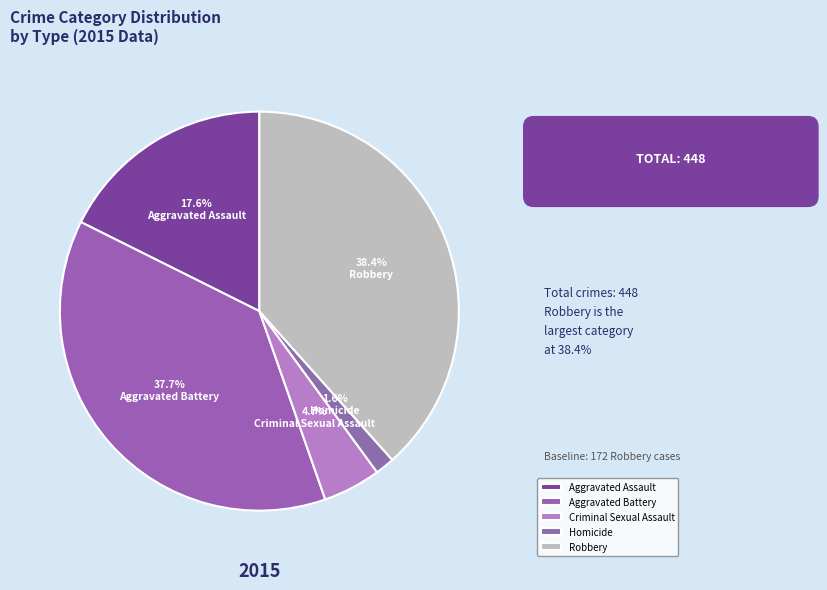

Between Criminal Sexual Assault and Aggravated Assault, which is larger?

Aggravated Assault